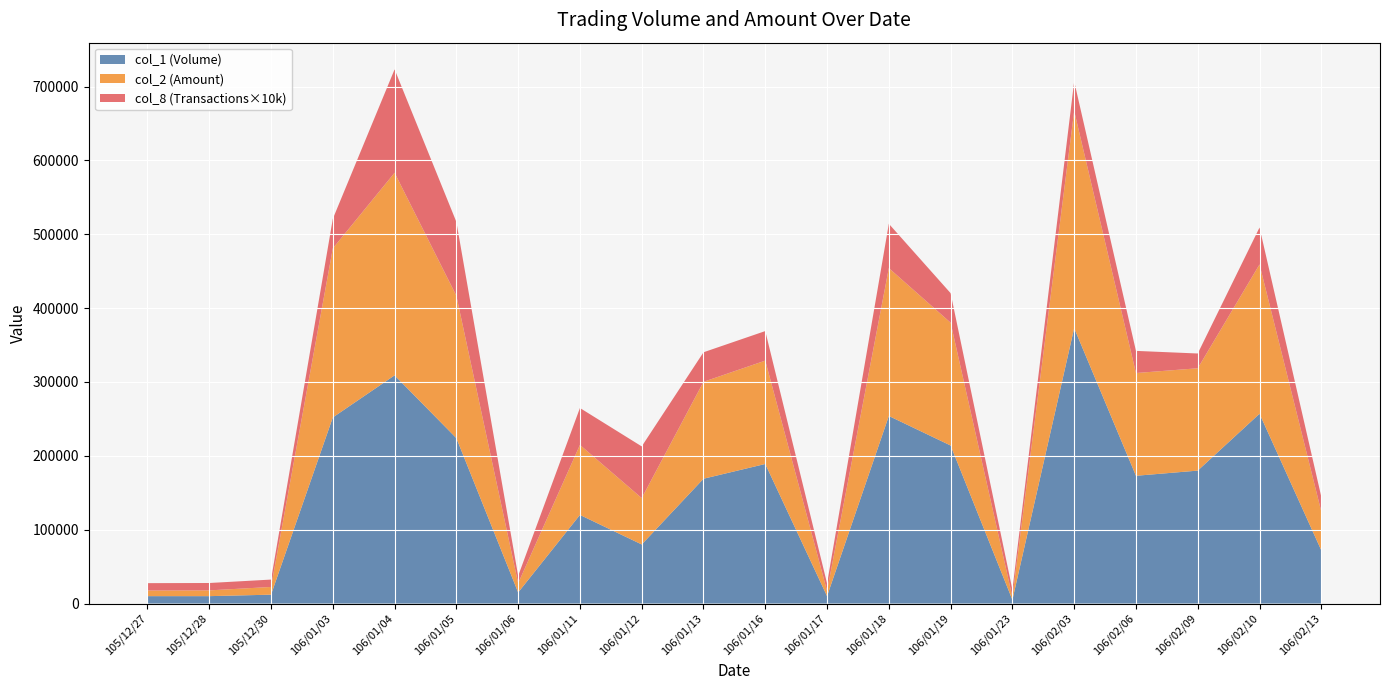

Reading left to right, transcribe all the data shown in this chart.

col_1 (Volume): 10000	10000	12000	252000	309000	224000	15000	120000	80000	169000	189000	10000	254000	214000	5000	373000	173000	180000	257000	72000
col_2 (Amount): 7600	7800	10440	228960	274360	192810	12450	94800	62800	131260	139960	7200	200260	166300	3850	294100	139130	138600	202210	52560
col_8 (Transactions): 1	1	1	4	14	10	1	5	7	4	4	1	6	4	1	4	3	2	5	2